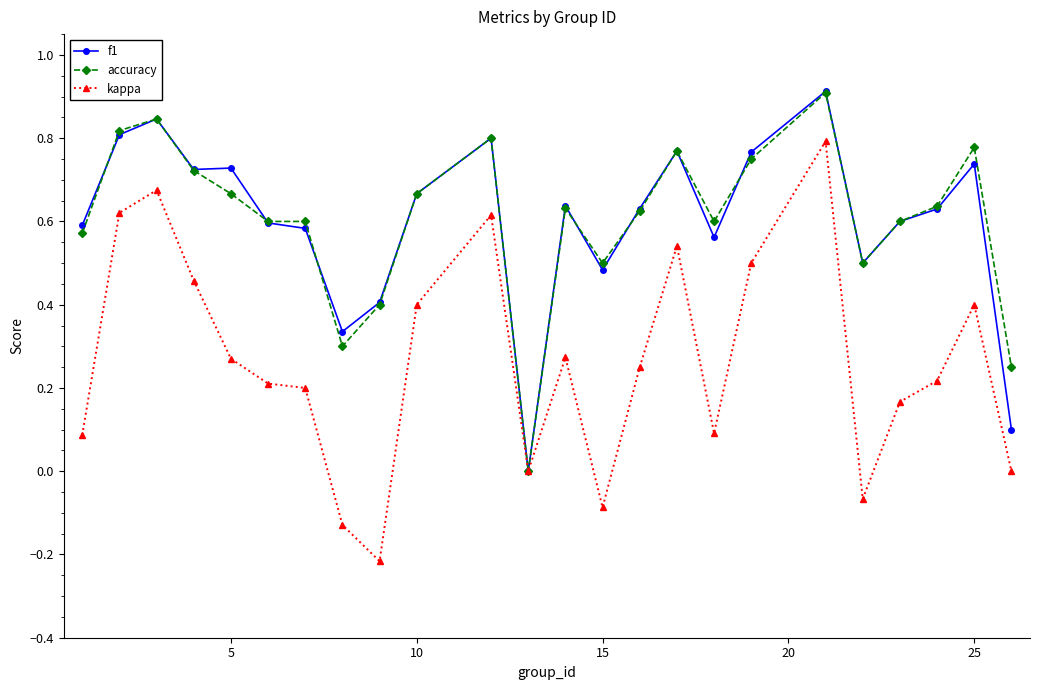

True or false: kappa has more than 1 interior local peaks.

True